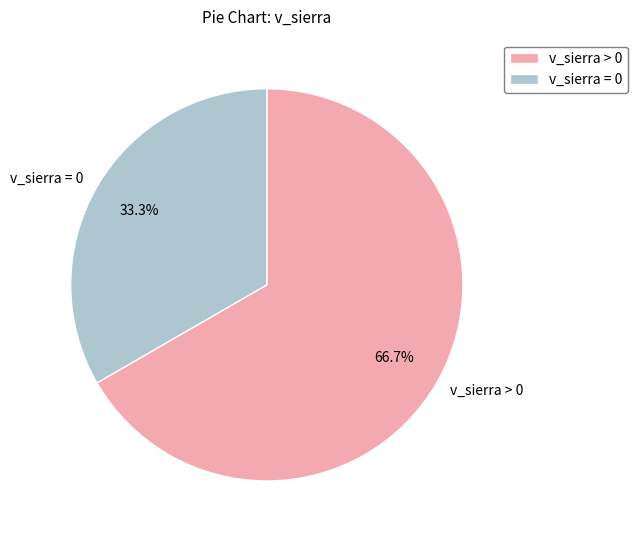

To the nearest percent, what is the average slice percentage?

50%